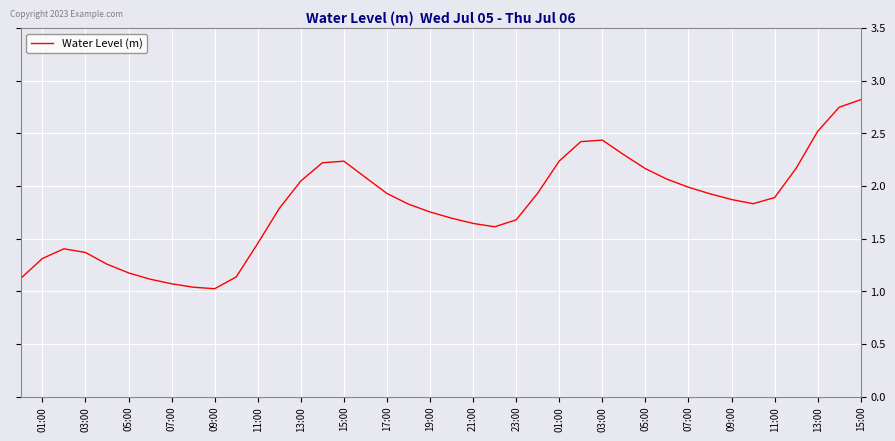

What is the maximum value shown in the chart?

2.8